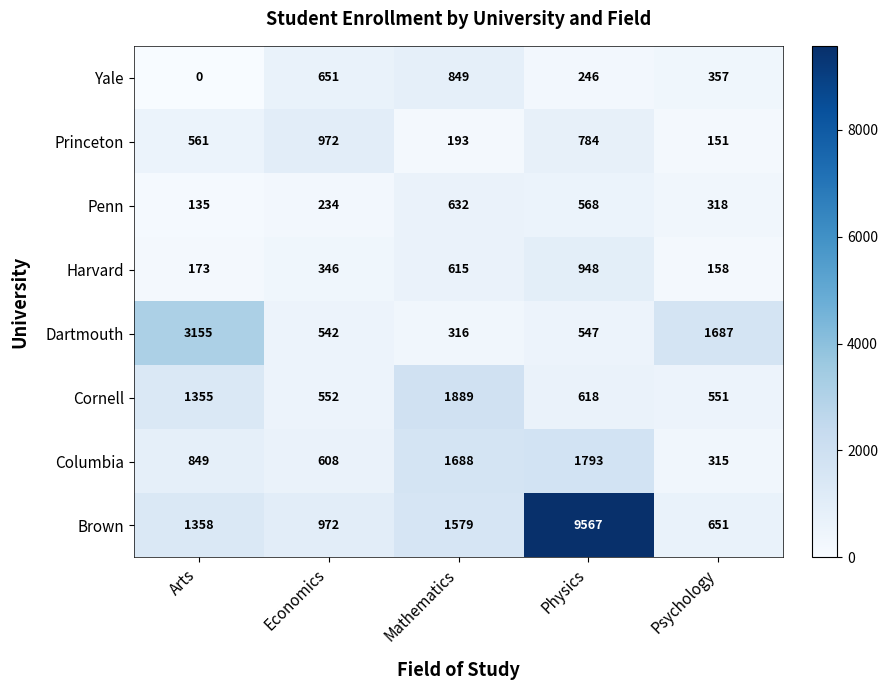

What is the sum of the Cornell values at Economics and Arts?

1907